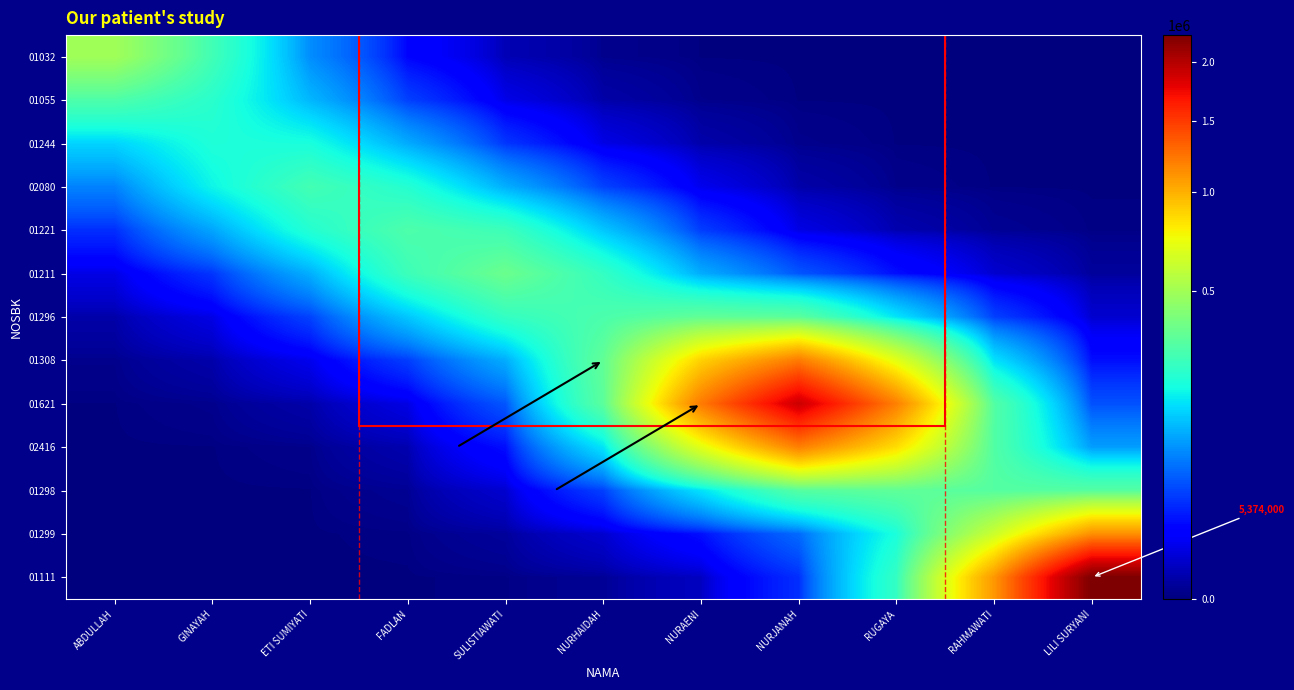

Which category has the highest value in the 01244 series?

GINAYAH